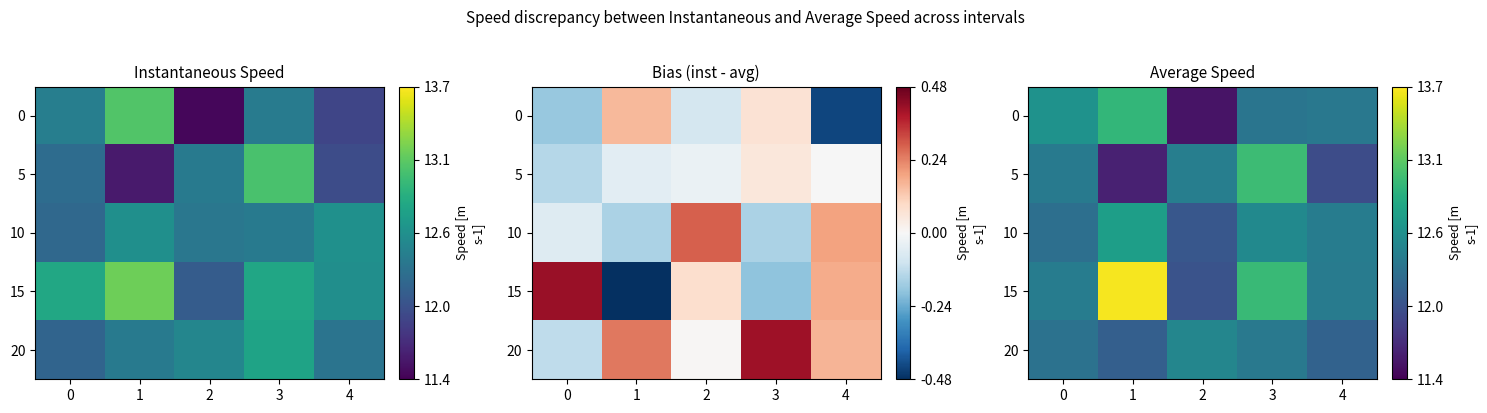

The 15 series shows 7.6 at 0. True or false?

False